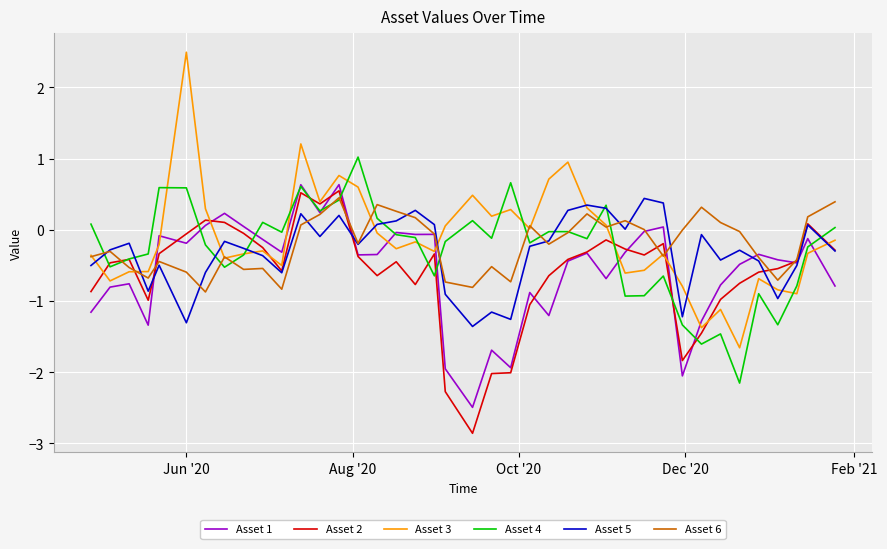

Which series has the largest range (max minus min)?

Asset 3